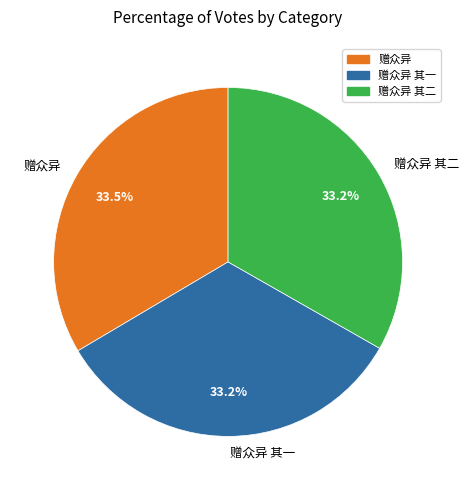

What portion of the pie excludes 赠众异 其一?

66.8%